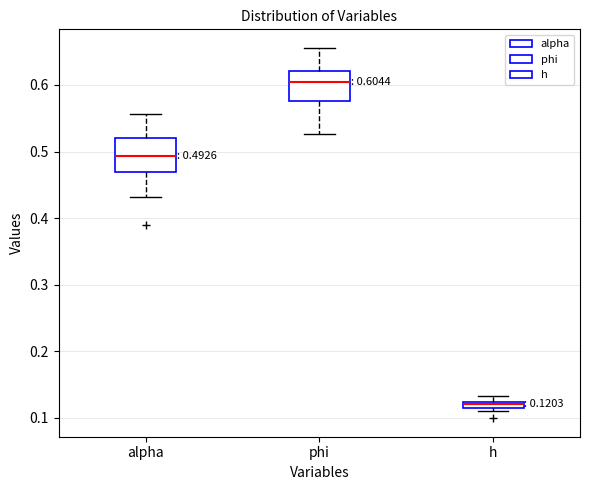

Which box's median line is the highest?

phi